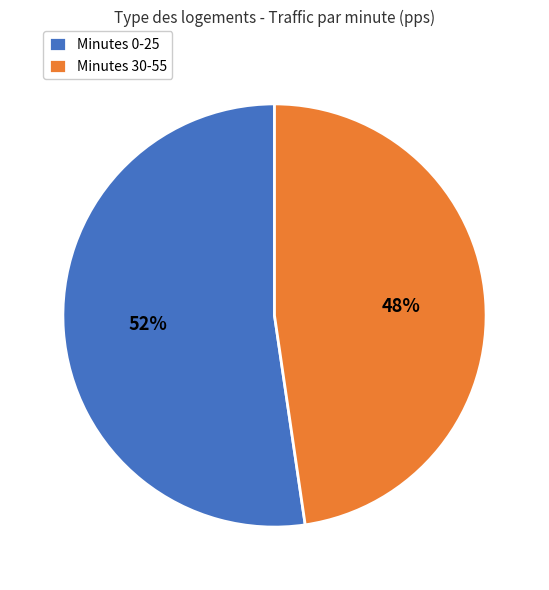

Rank the categories by value from lowest to highest.

Minutes 30-55, Minutes 0-25